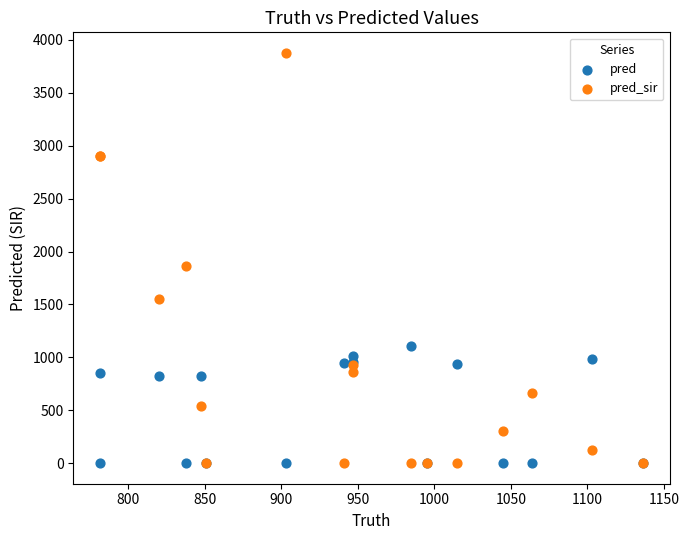

In the pred_sir series, what Y value is closest to 1939?

1866.0